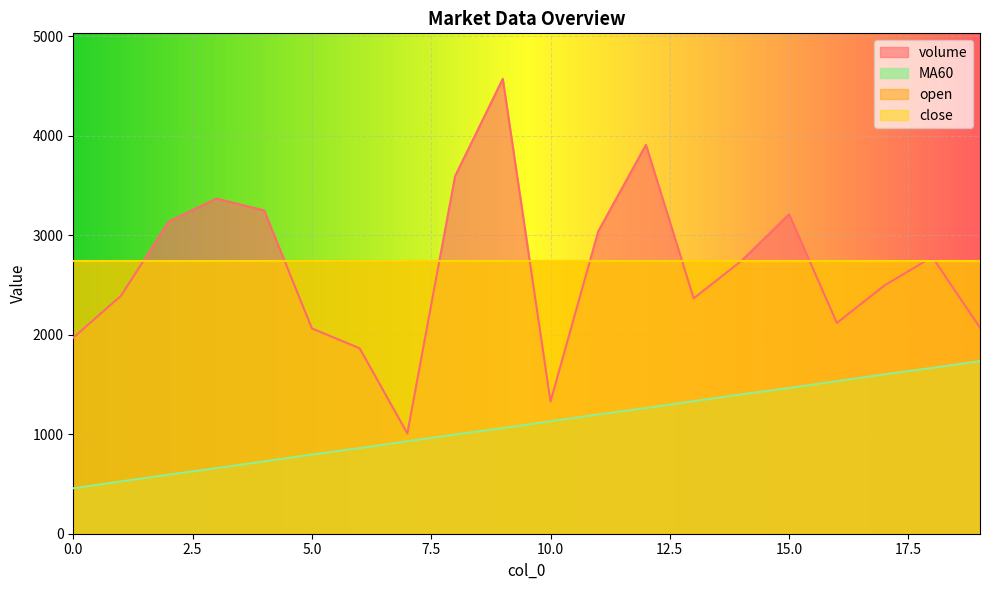

Which has a higher value, 6 or 7?

6